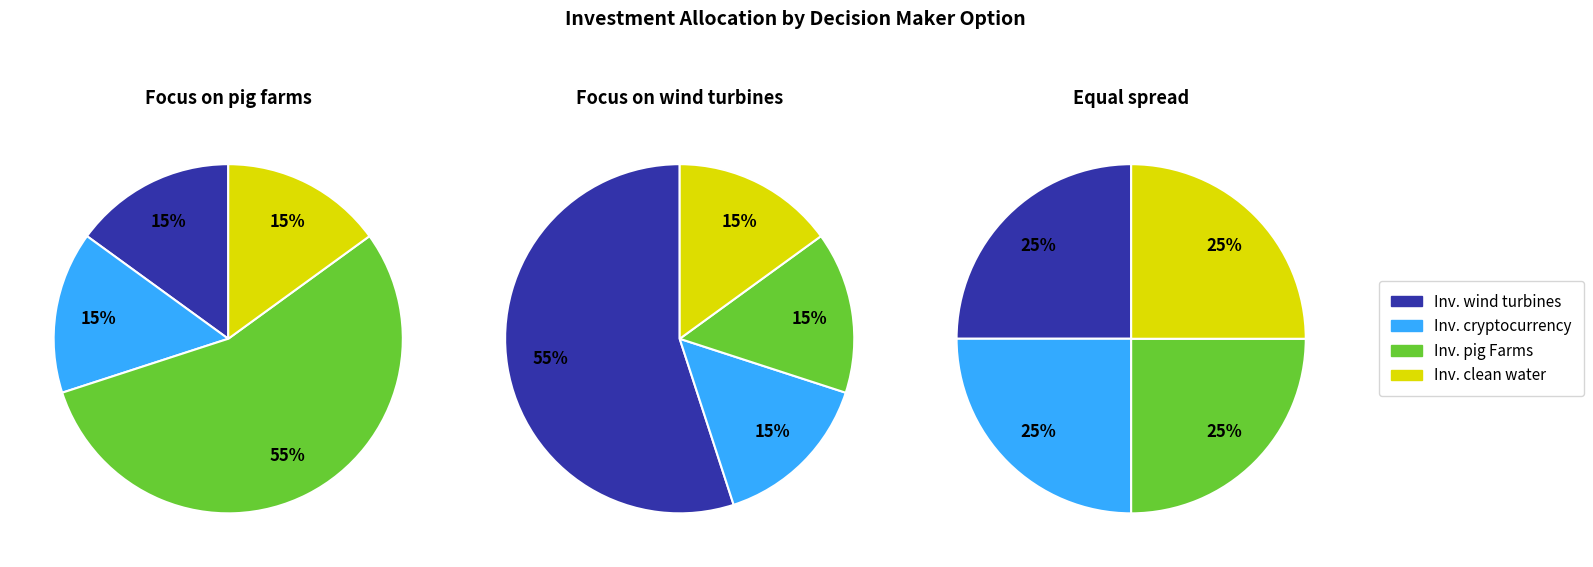

The Investment in cryptocurrency slice represents 15% of the pie. True or false?

True